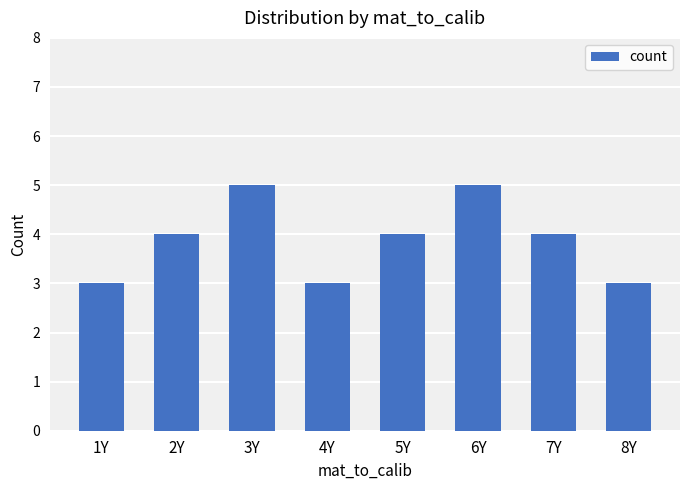

Approximately how many times larger is the value at 2Y compared to 3Y?

0.8